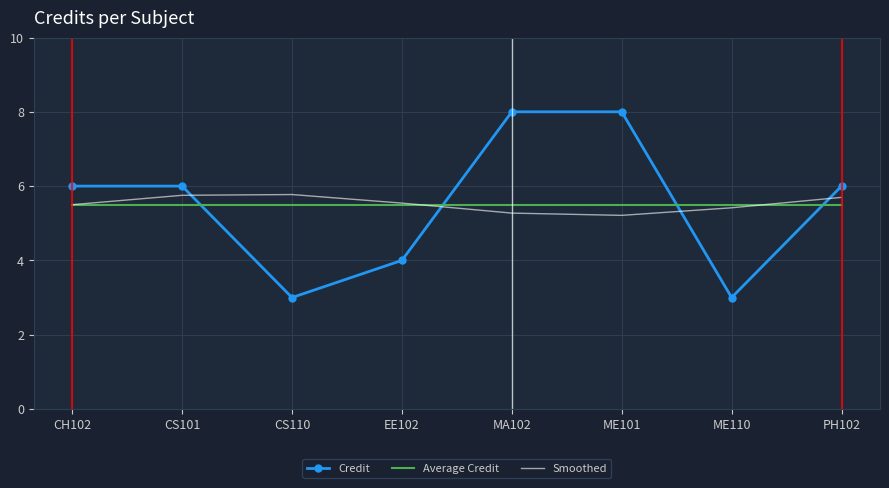

What is the maximum value for Credit?

8.0